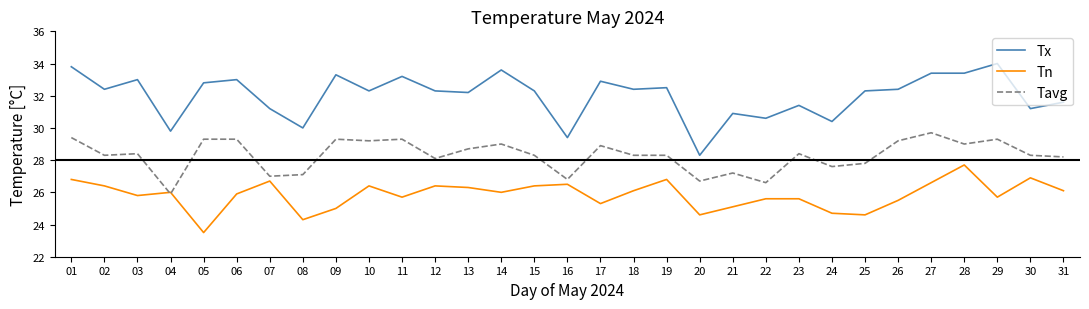

Which series has the largest range (max minus min)?

Tx